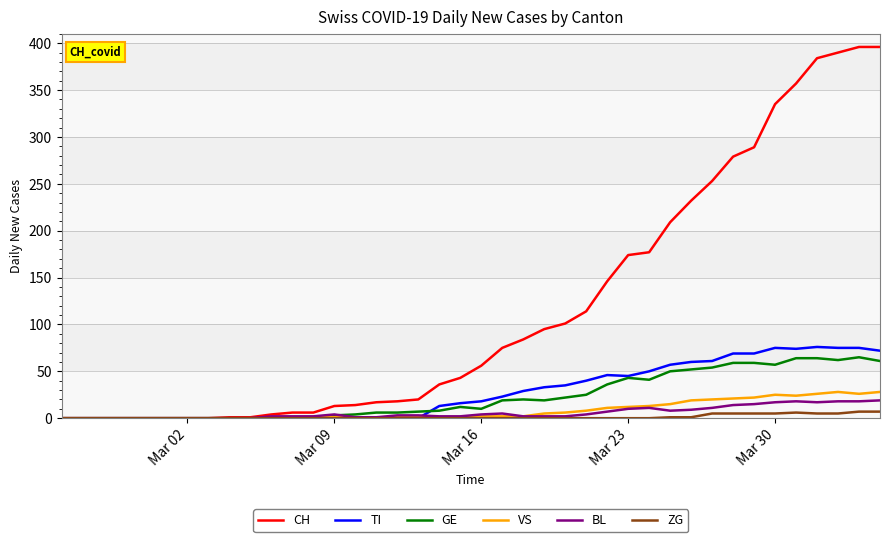

How many series are shown in this chart?

6